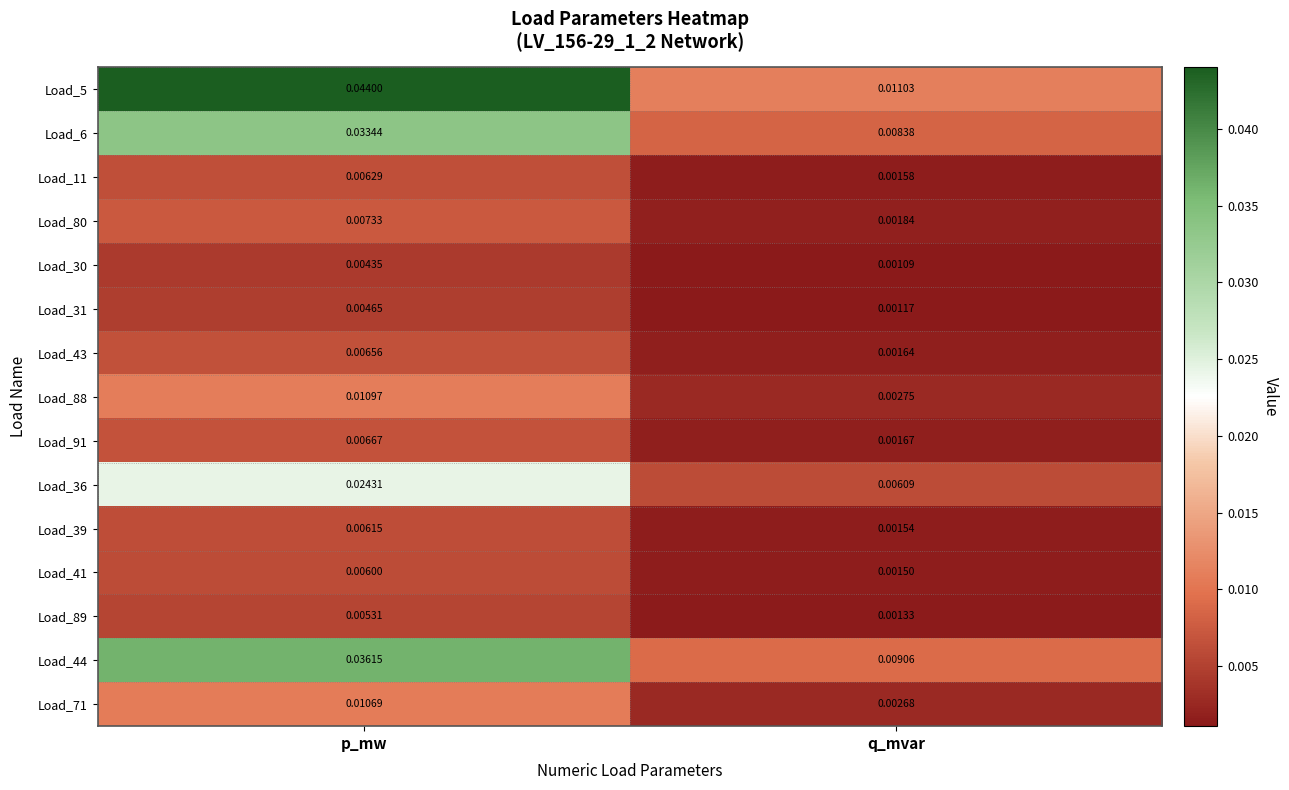

At which label does Load_44 reach its minimum?

q_mvar